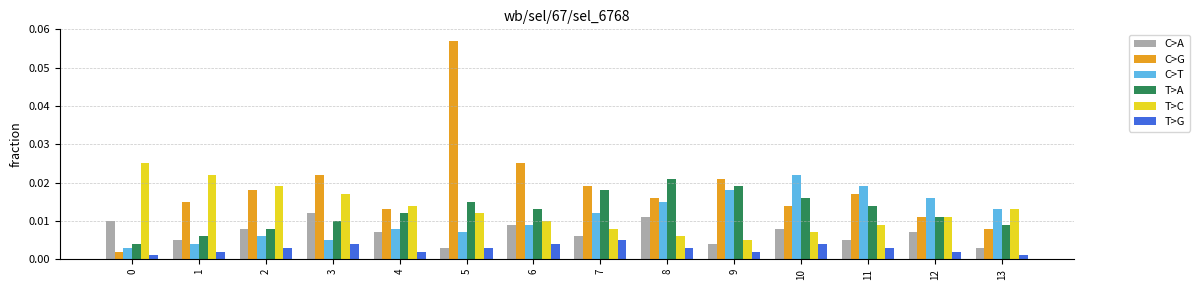

Which series has the largest range (max minus min)?

C>G